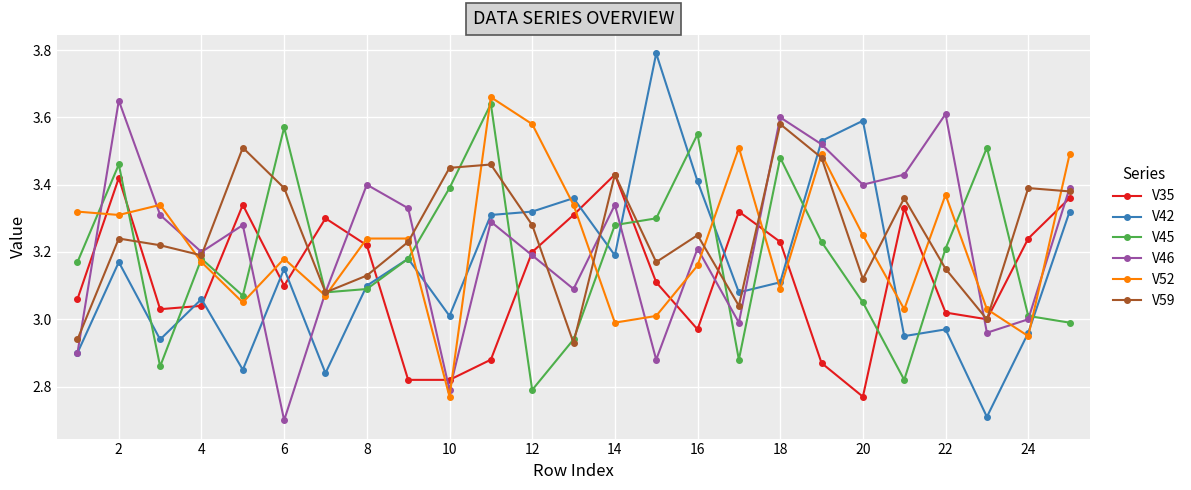

True or false: V46 has more than 1 interior local peaks.

True